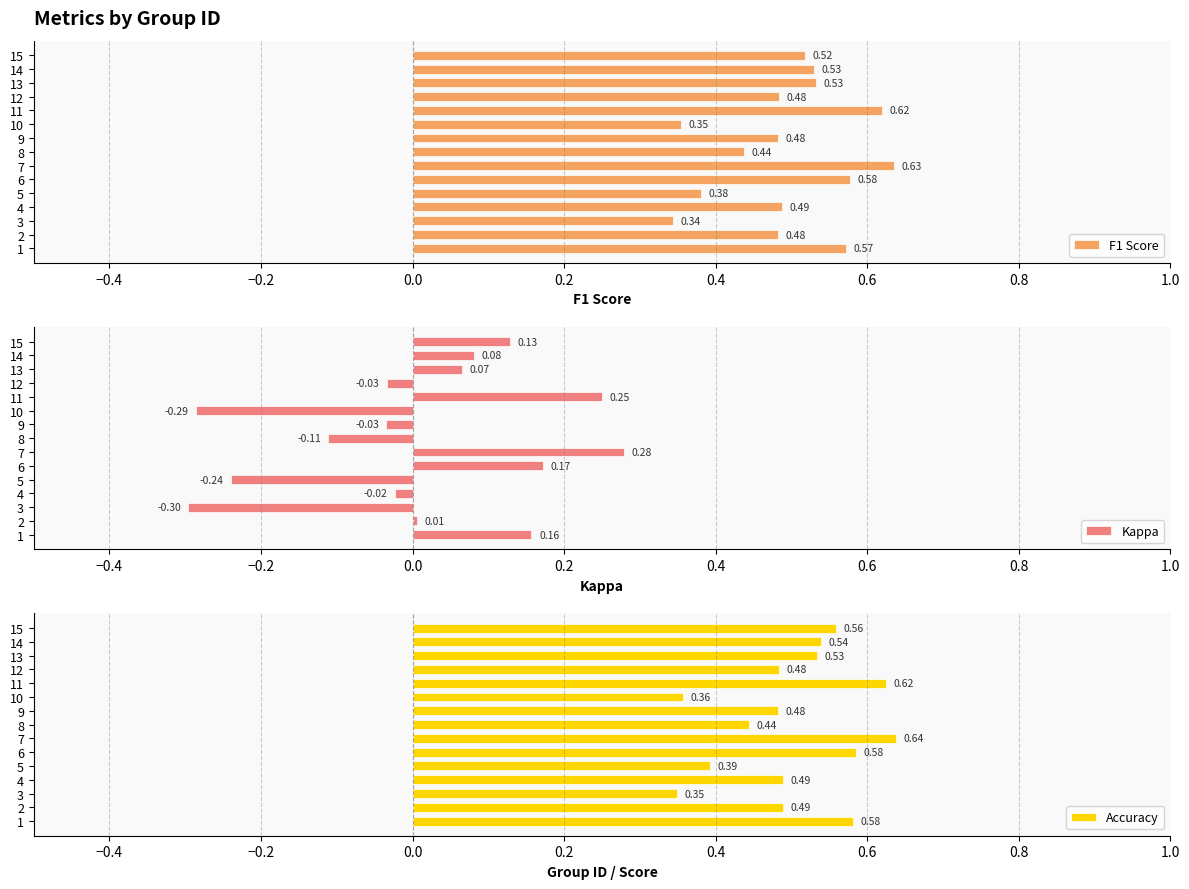

What is the greatest value displayed?

0.6